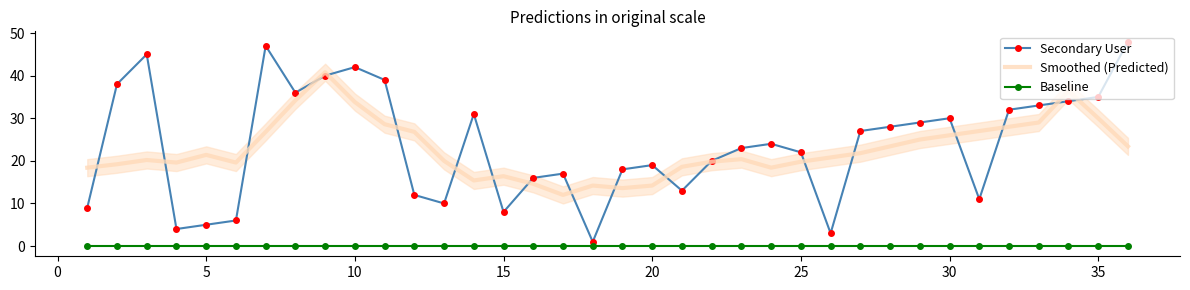

Which series has the largest total across all categories?

Secondary User